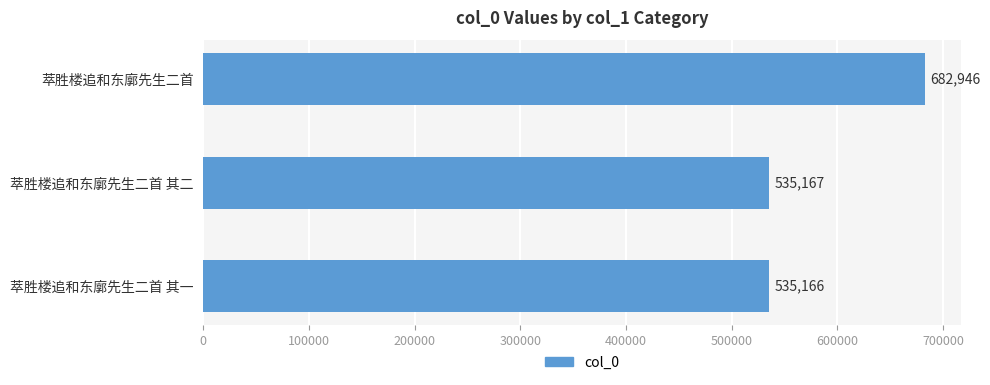

List the labels in order of value, smallest first.

萃胜楼追和东廓先生二首 其一, 萃胜楼追和东廓先生二首 其二, 萃胜楼追和东廓先生二首